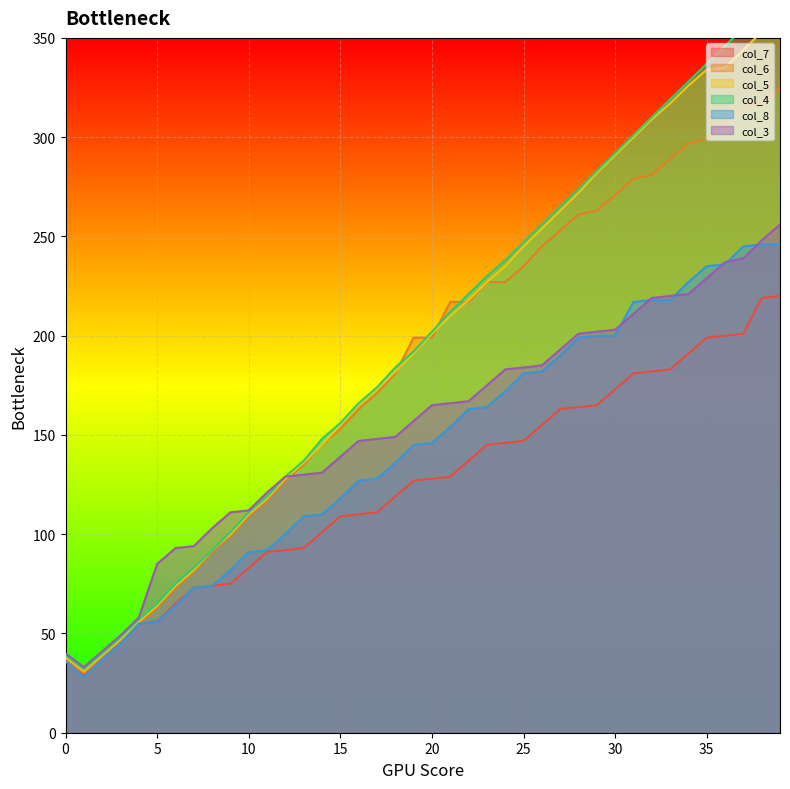

Is the value of col_8 at 34 greater than the value of col_3 at 17?

Yes